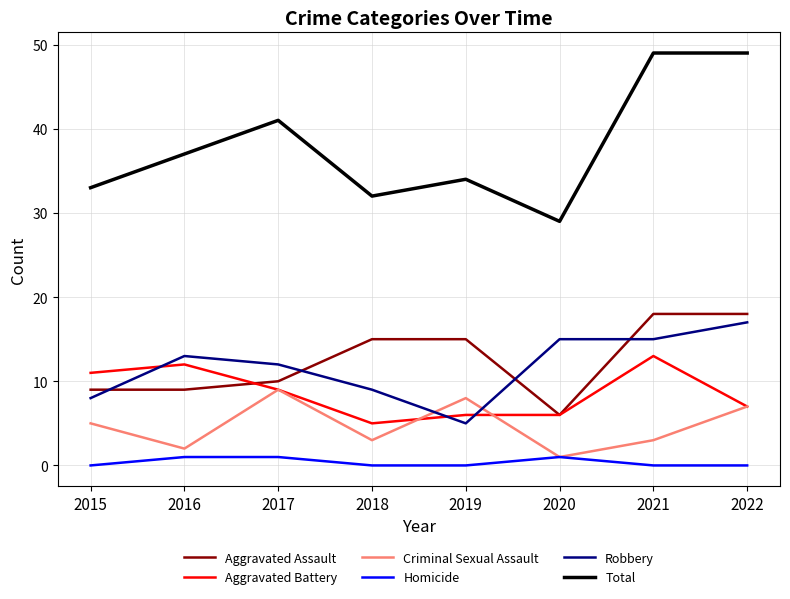

Is it true that Total equals 51 at 2018?

False